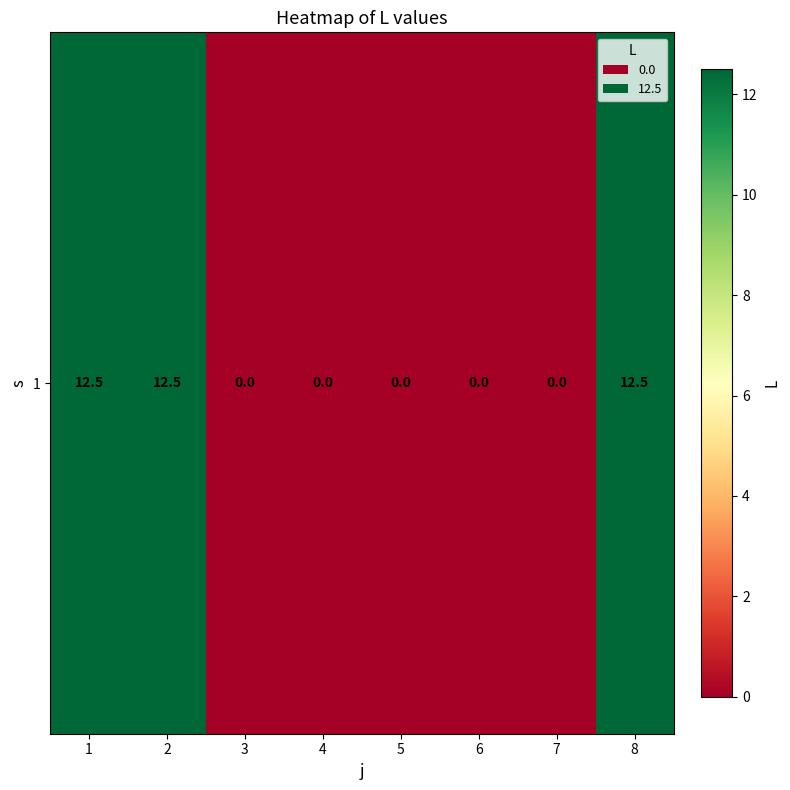

Reading right to left, list all the values displayed in this chart.

8=12.5	7=0.0	6=0.0	5=0.0	4=0.0	3=0.0	2=12.5	1=12.5